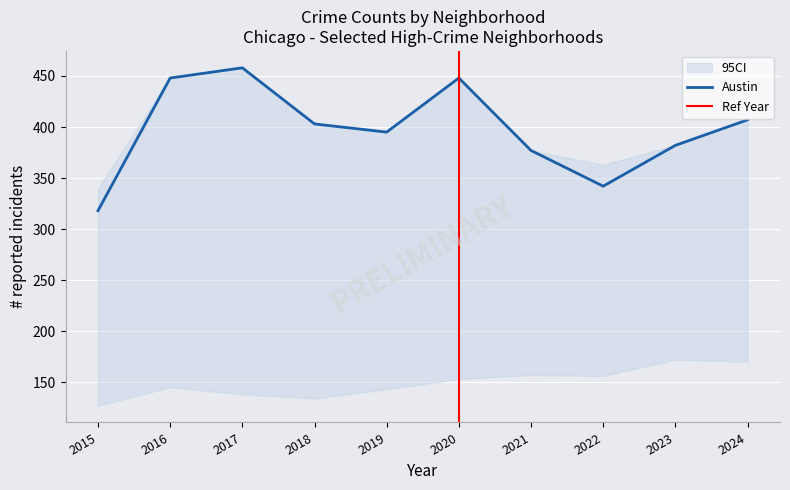

At which label does Austin reach its minimum?

2015